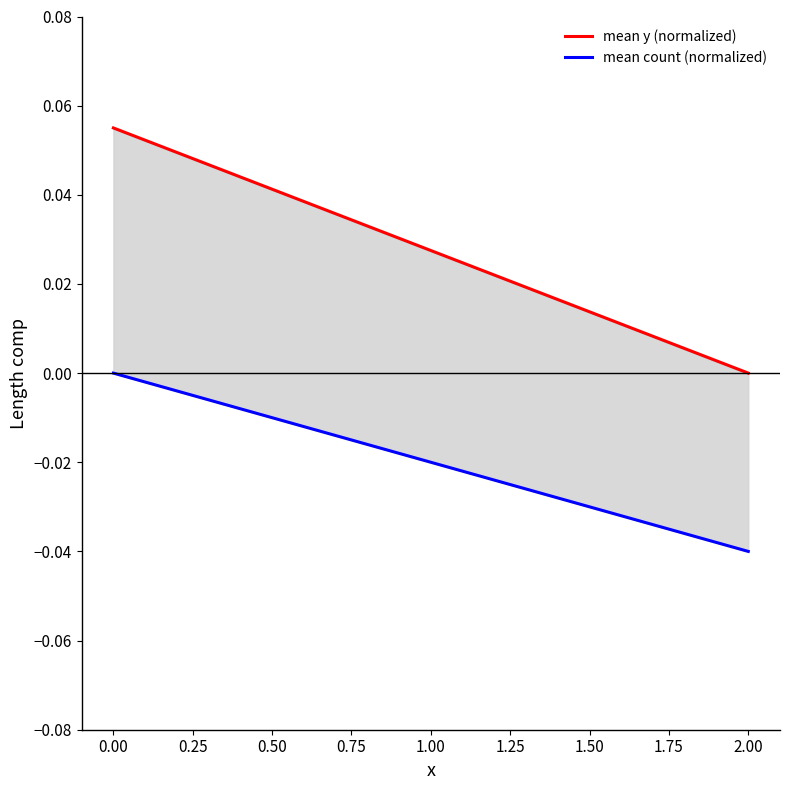

List the labels in order of value, largest first.

0.00, 2.00